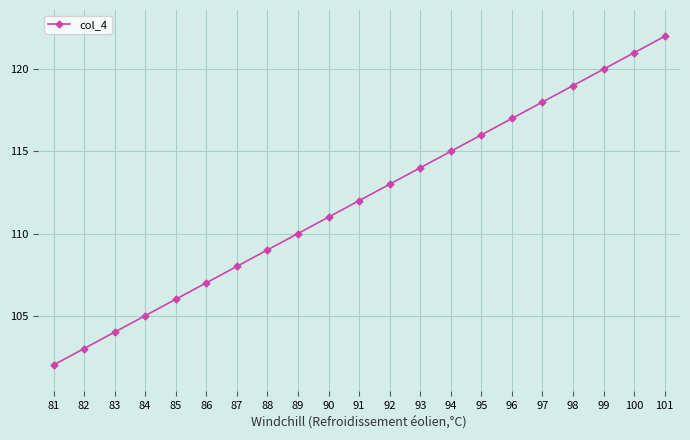

What is the value of the 17th point from the left?

118